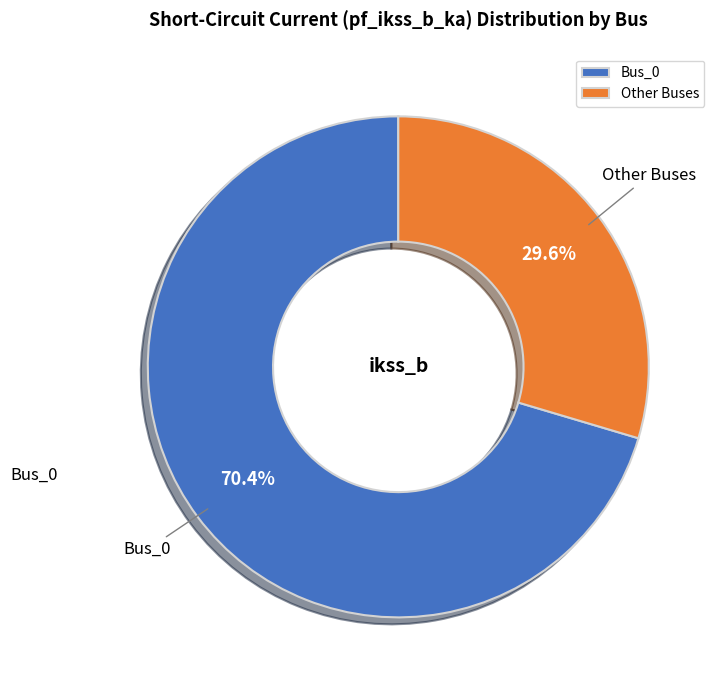

Do Other Buses and Bus_0 together represent more than half of the pie?

Yes